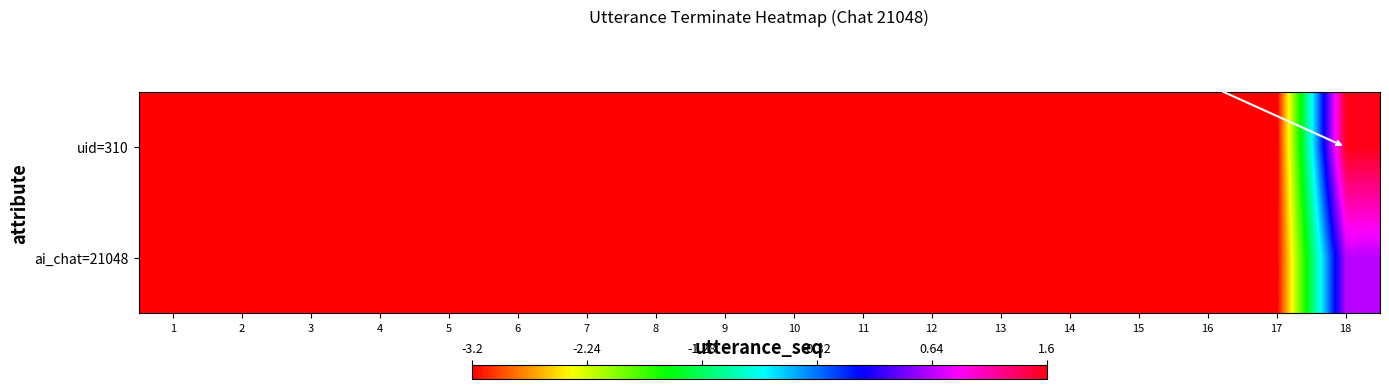

Which has a higher value, 3 or 6?

3